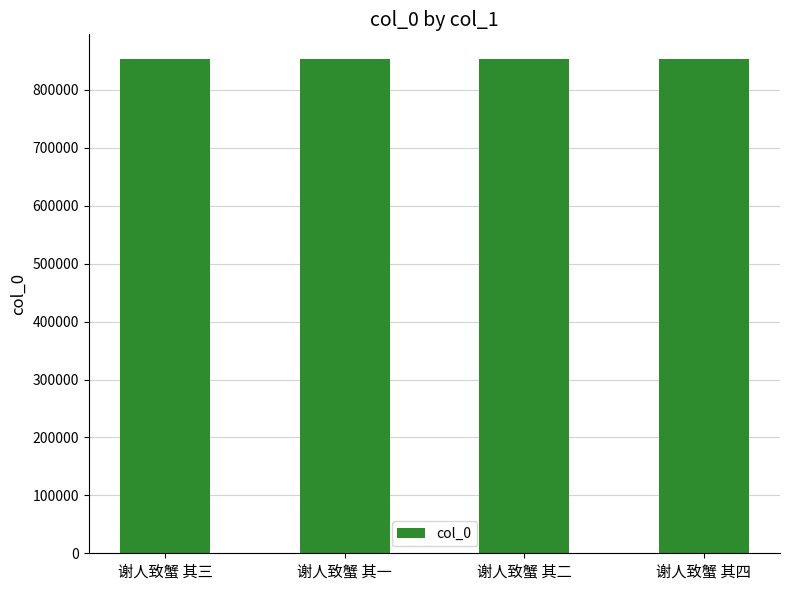

What is the difference between the values at 谢人致蟹 其四 and 谢人致蟹 其二?

1